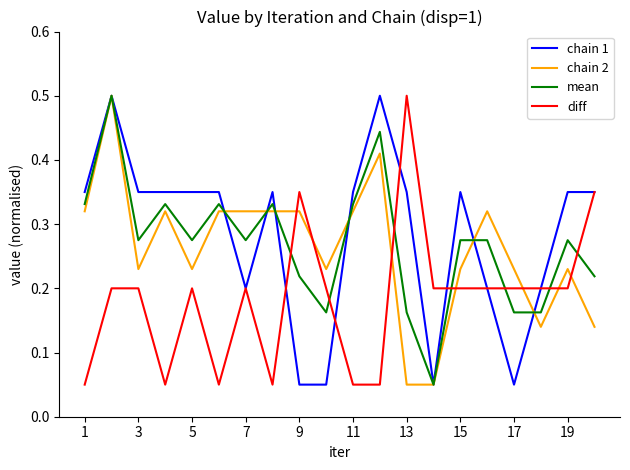

What is the greatest value displayed?

0.5